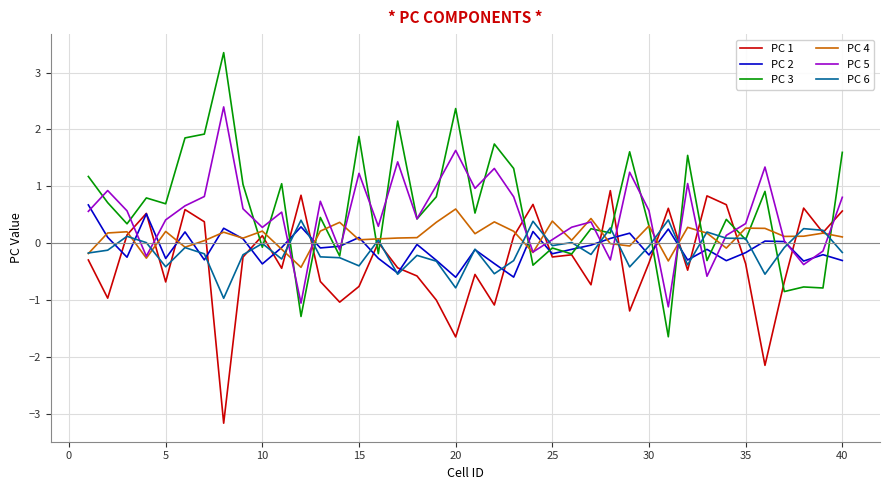

List the series in order of their peak value, highest first.

PC 3, PC 5, PC 1, PC 2, PC 4, PC 6